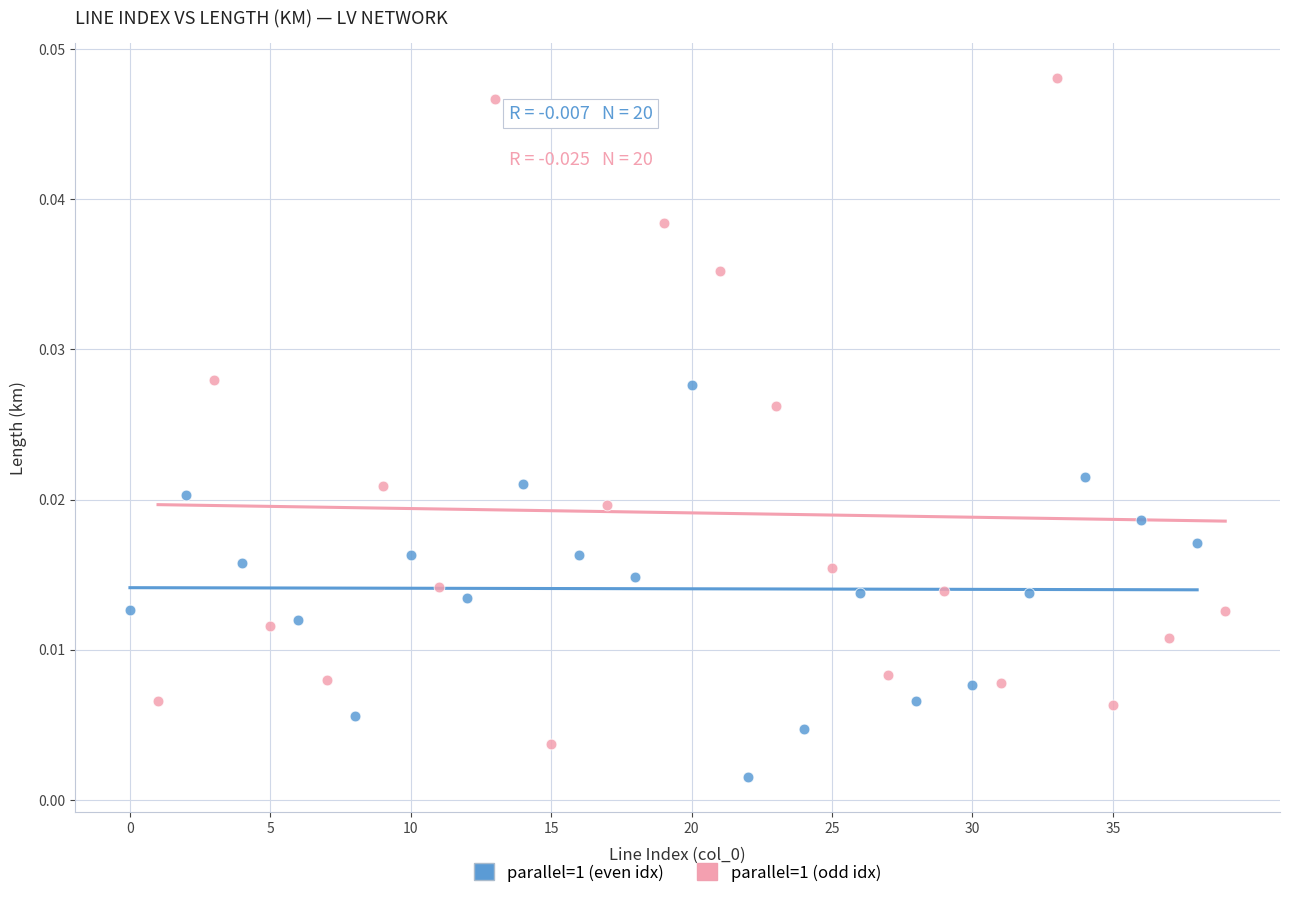

Which series has the widest spread of Y values?

parallel=1 (odd idx)